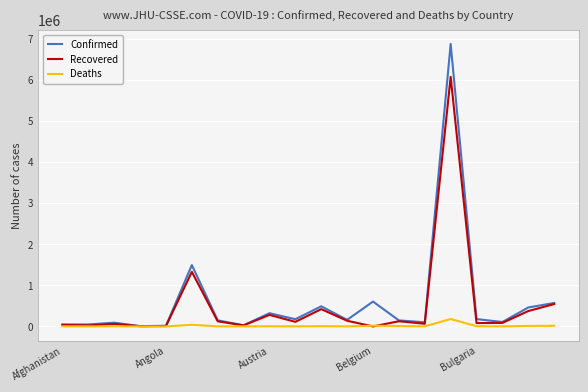

Which series has the widest spread of values?

Confirmed